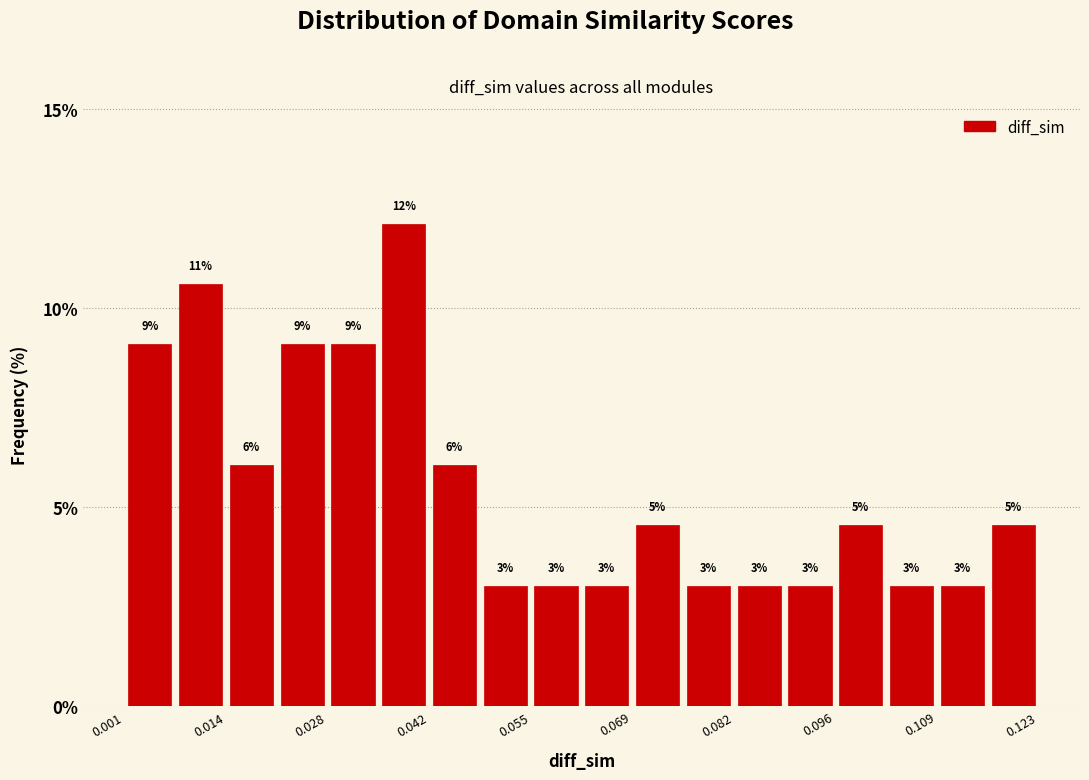

Read against the x-axis, roughly where is the centre of the tallest bar?

0.038